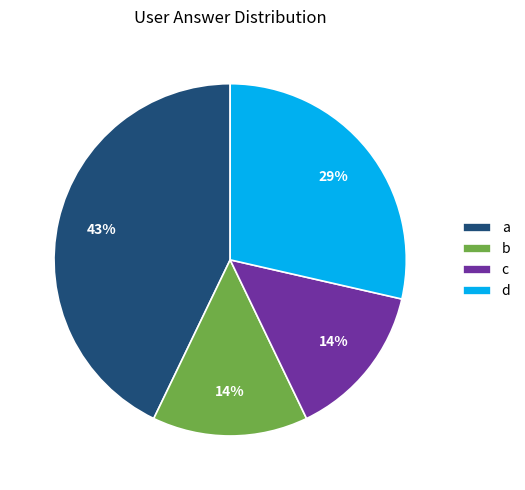

To the nearest percent, what portion does a represent?

43%